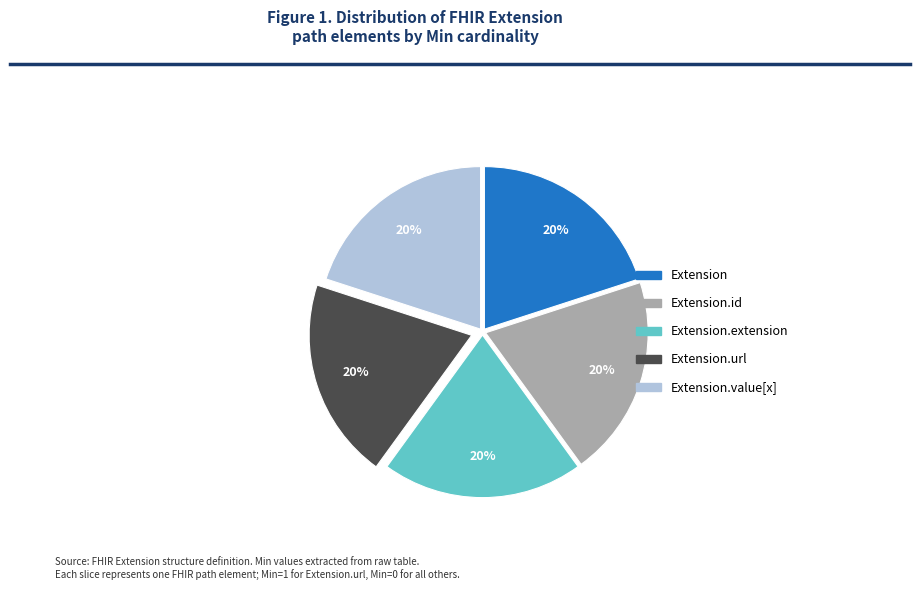

Is there a majority slice in this chart?

No